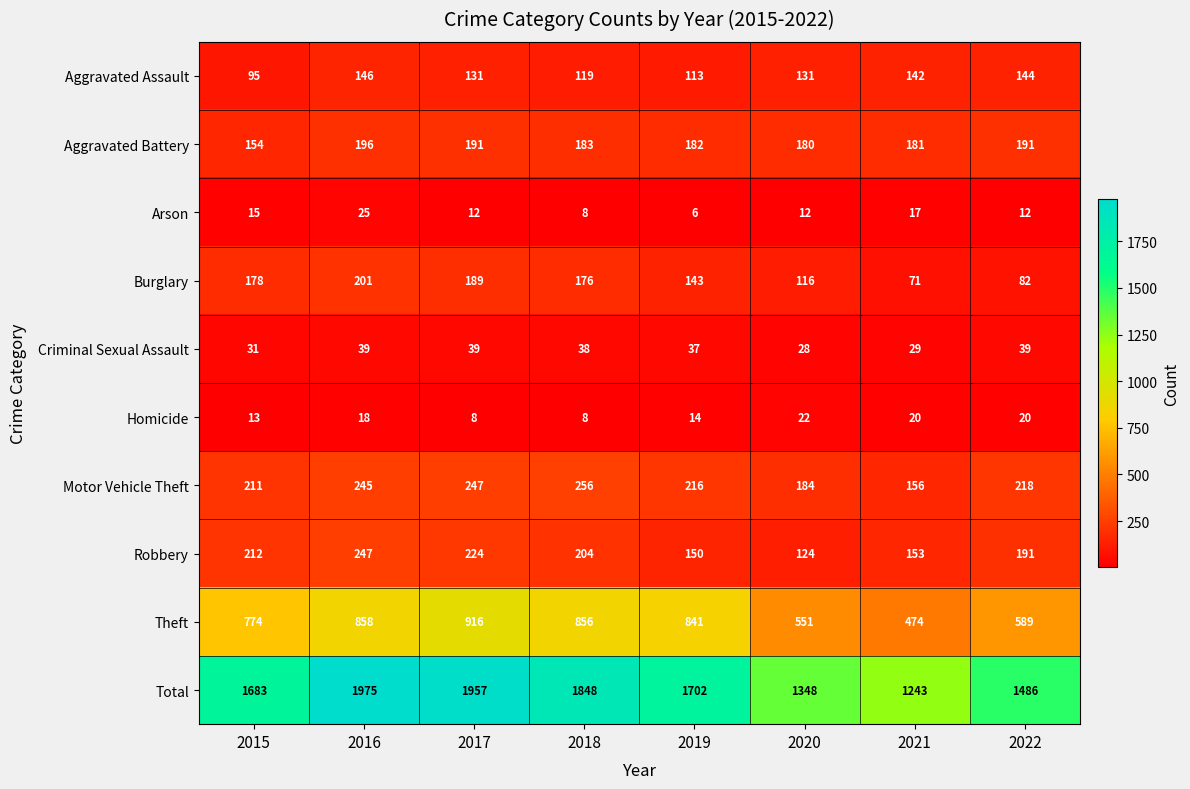

Which series has the widest spread of values?

Total